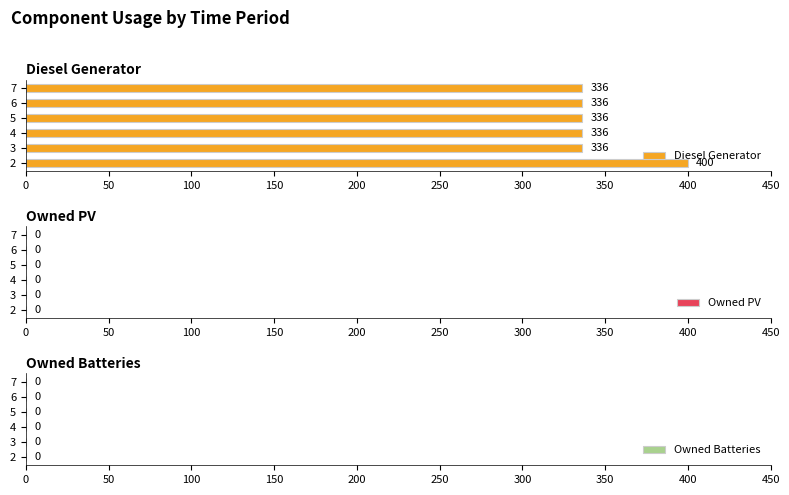

What is the sum of the values at 3 and 7?

672